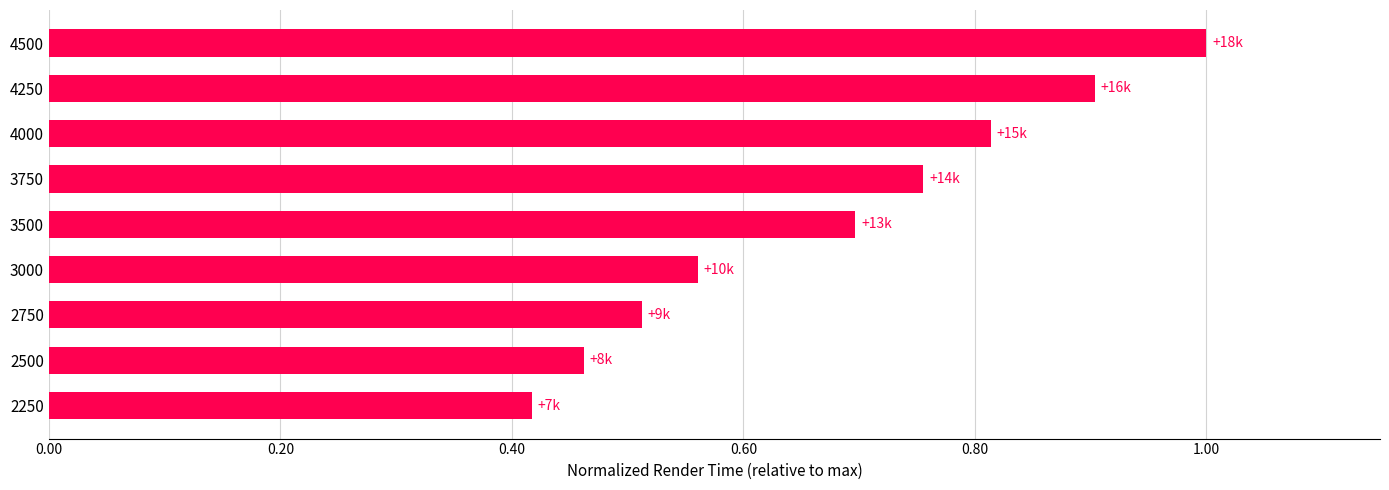

Rank the categories by value from highest to lowest.

4500, 4250, 4000, 3750, 3500, 3000, 2750, 2500, 2250